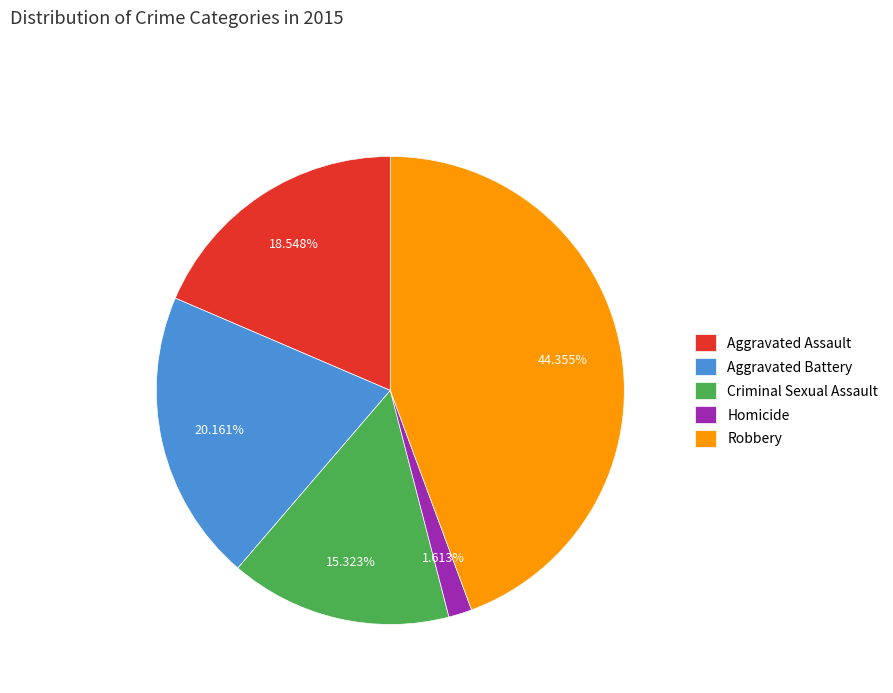

Is the sum of Aggravated Battery and Aggravated Assault greater than half?

No